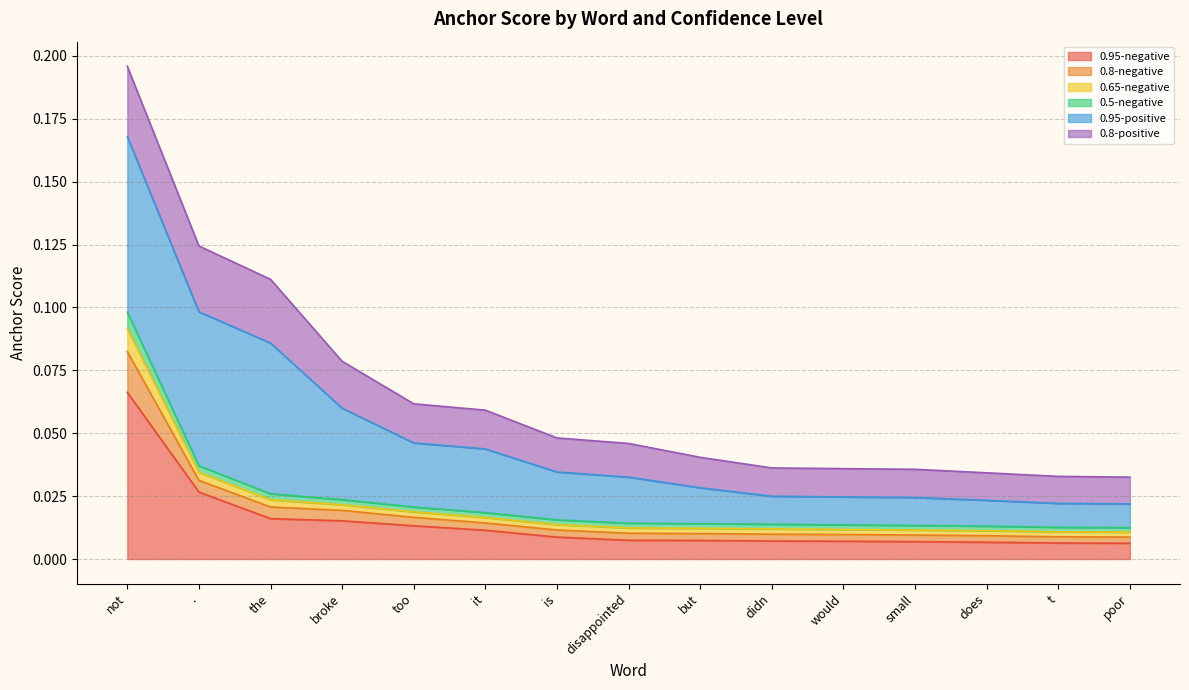

Count the 0.8-negative values in the range 0 to 1.

15